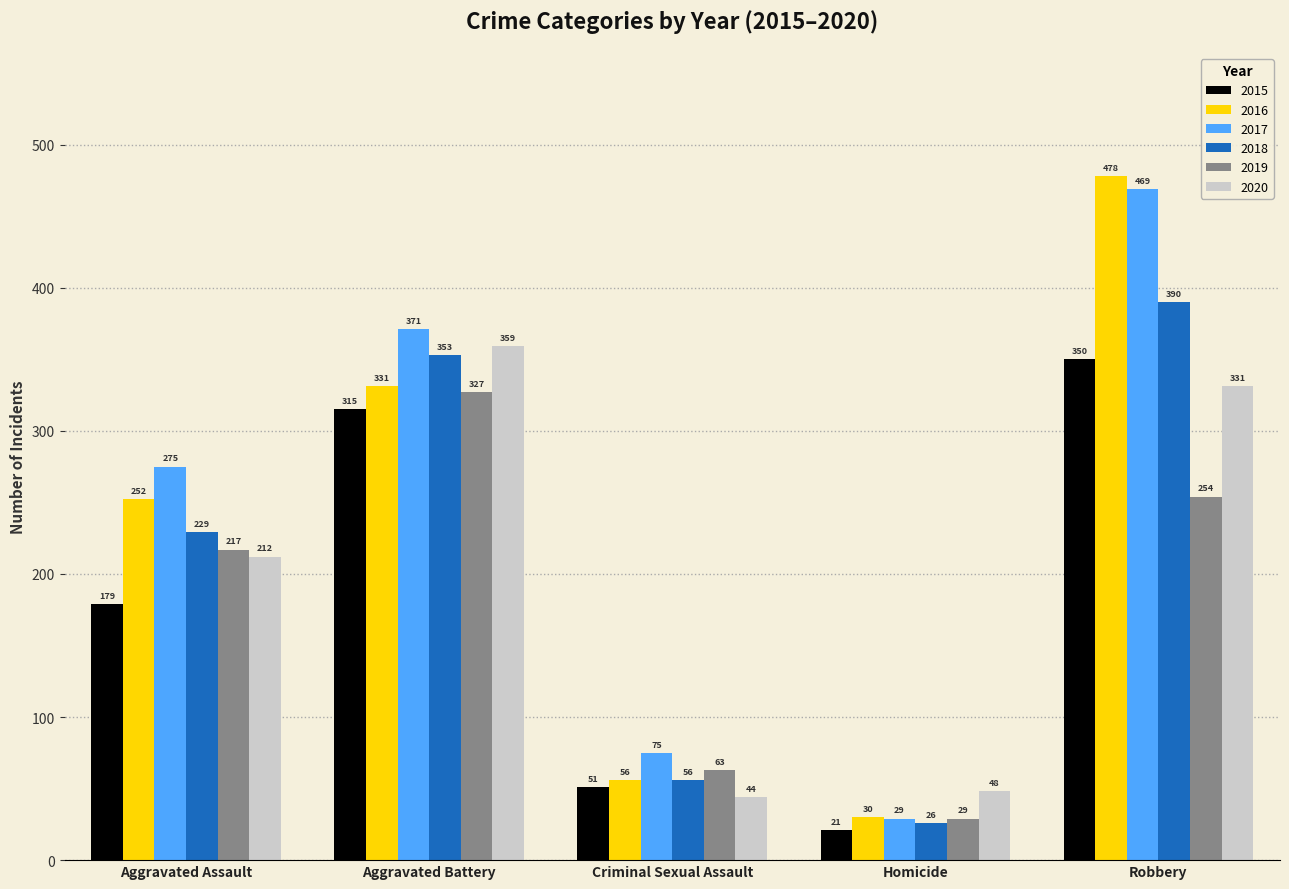

What is the total value across all series at Homicide?

183